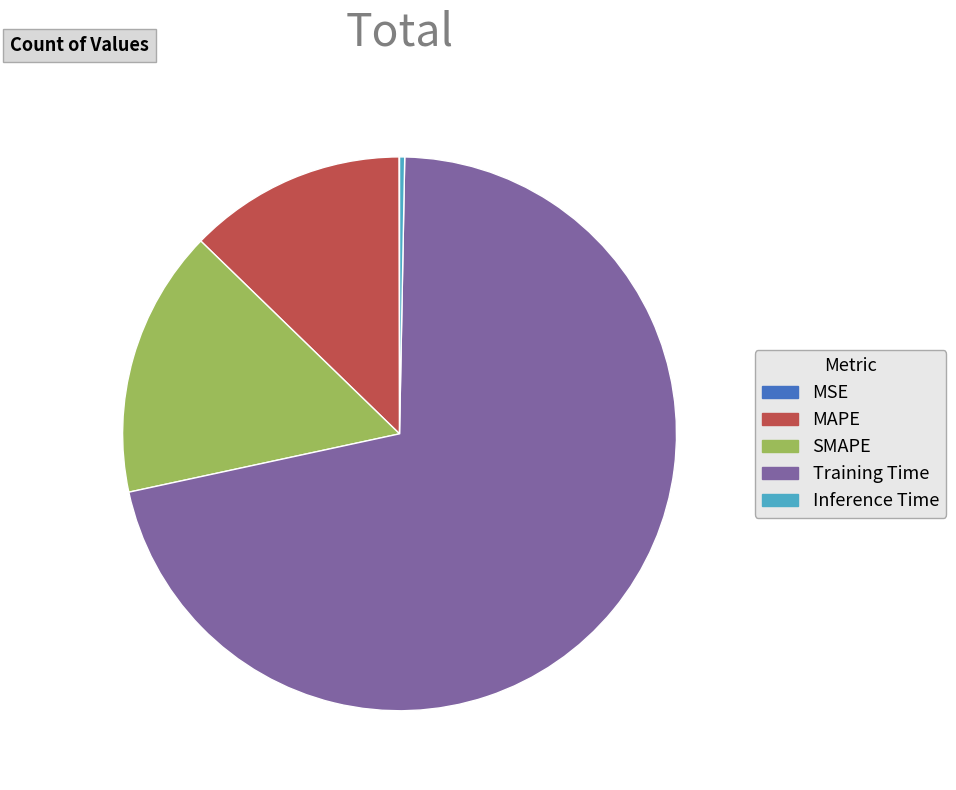

Is the sum of Training Time and Inference Time greater than half?

Yes